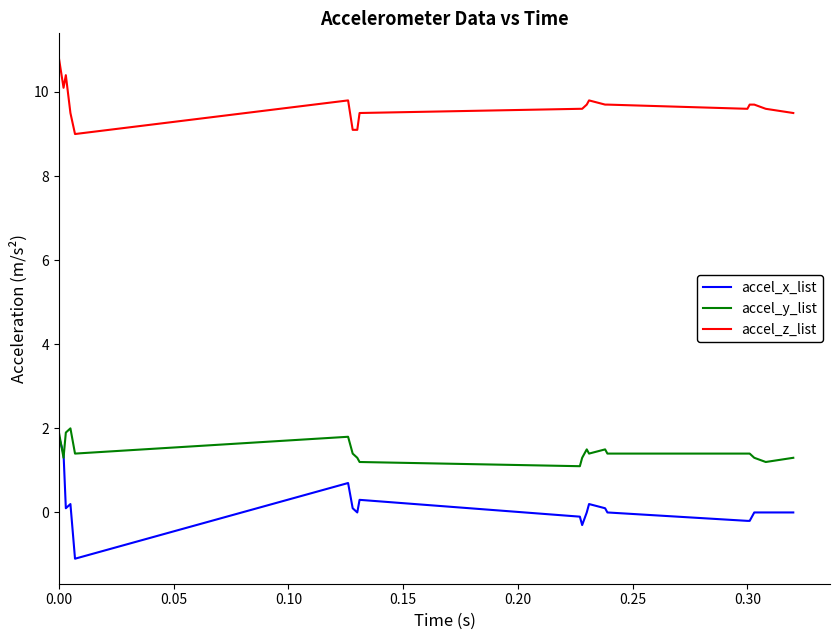

Which series has the largest total across all categories?

accel_z_list